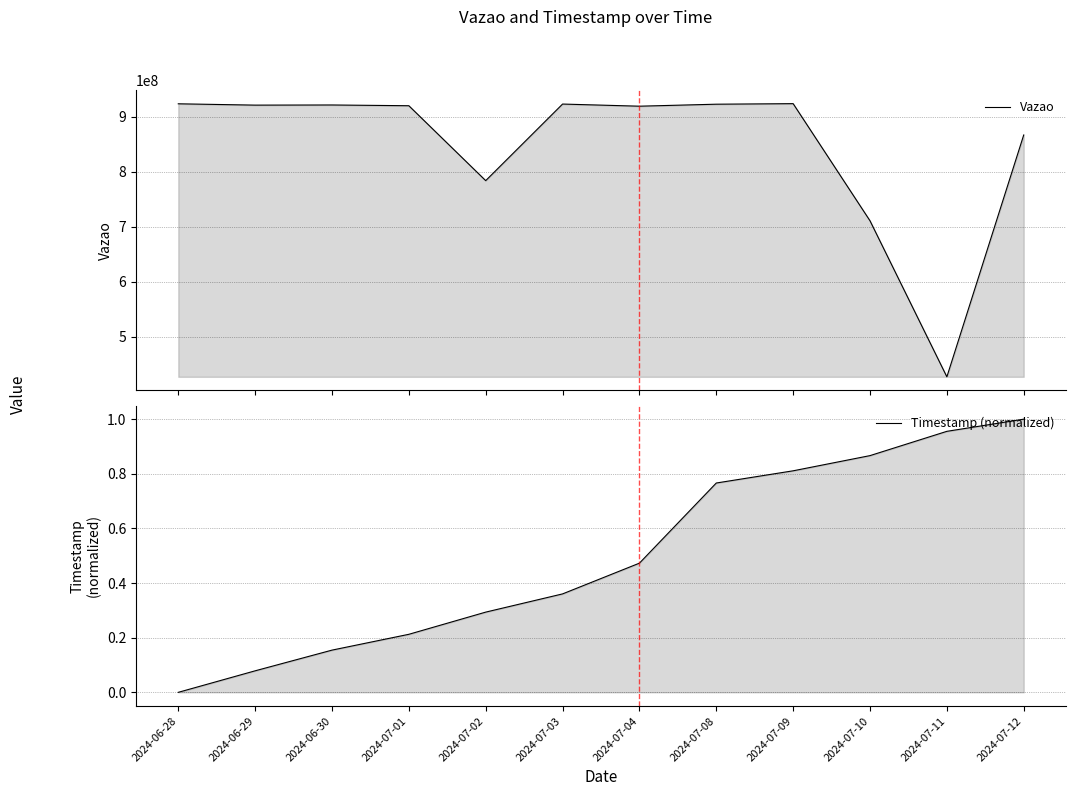

What is the label of the 3rd point from the right?

2024-07-10